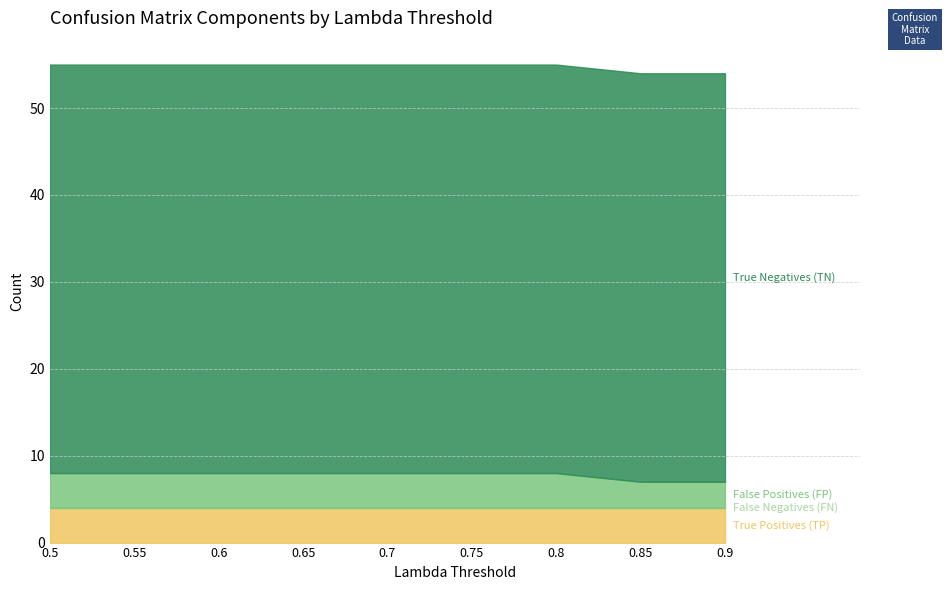

At which category does the chart reach its peak across all series?

0.5